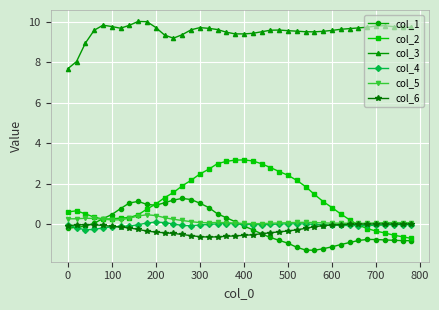

True or false: col_5 has more than 0 points higher than both neighbors.

True